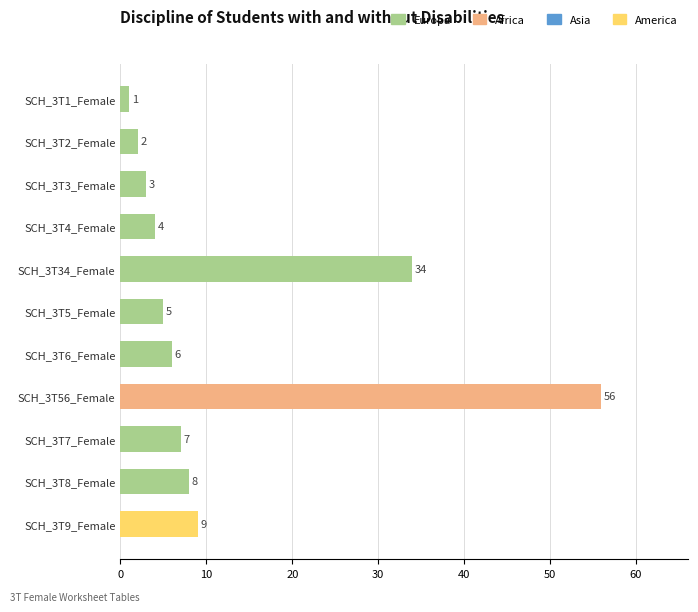

The chart shows a value of 56 at SCH_3T56_Female. True or false?

True